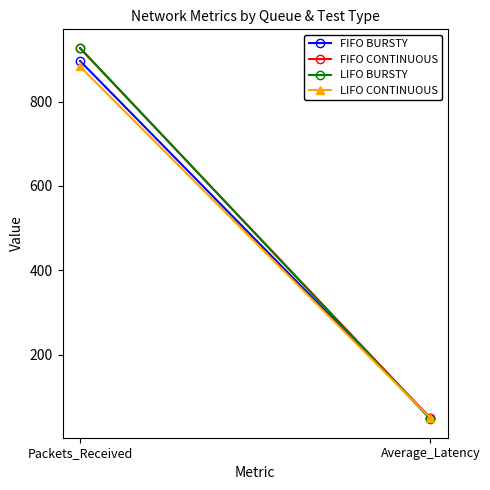

What is the sum of the LIFO BURSTY values at Average_Latency and Packets_Received?

974.5